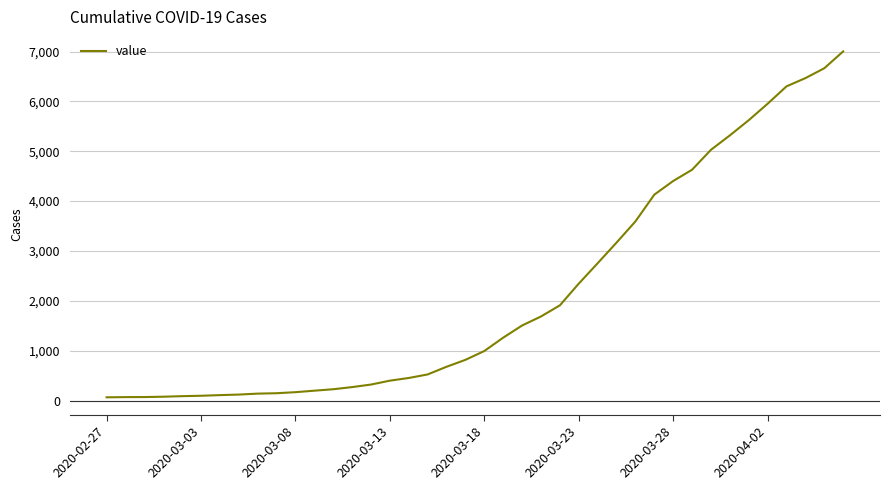

What is the difference between the maximum and minimum values?

6940